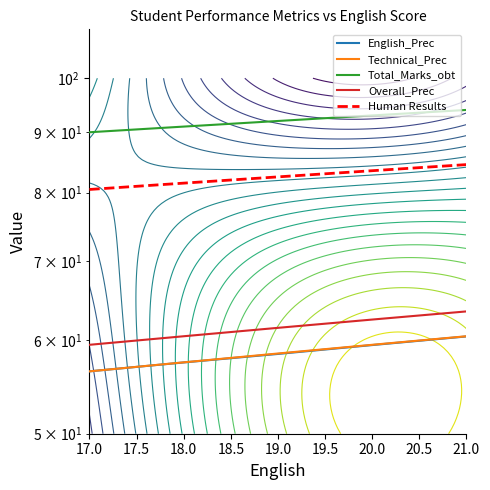

How many Human Results values are between 81 and 83?

2